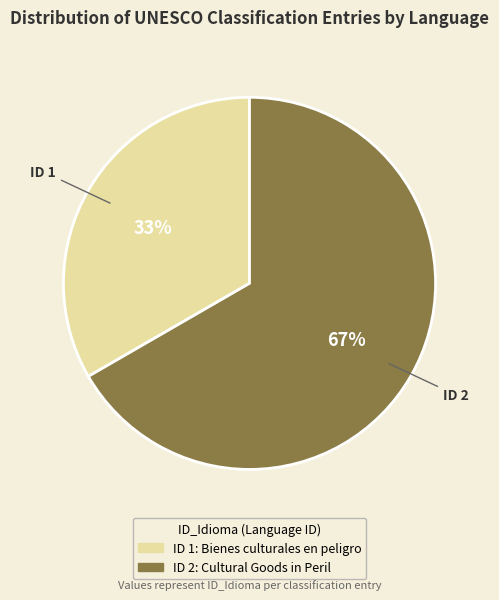

To the nearest percent, what is the average slice percentage?

50%